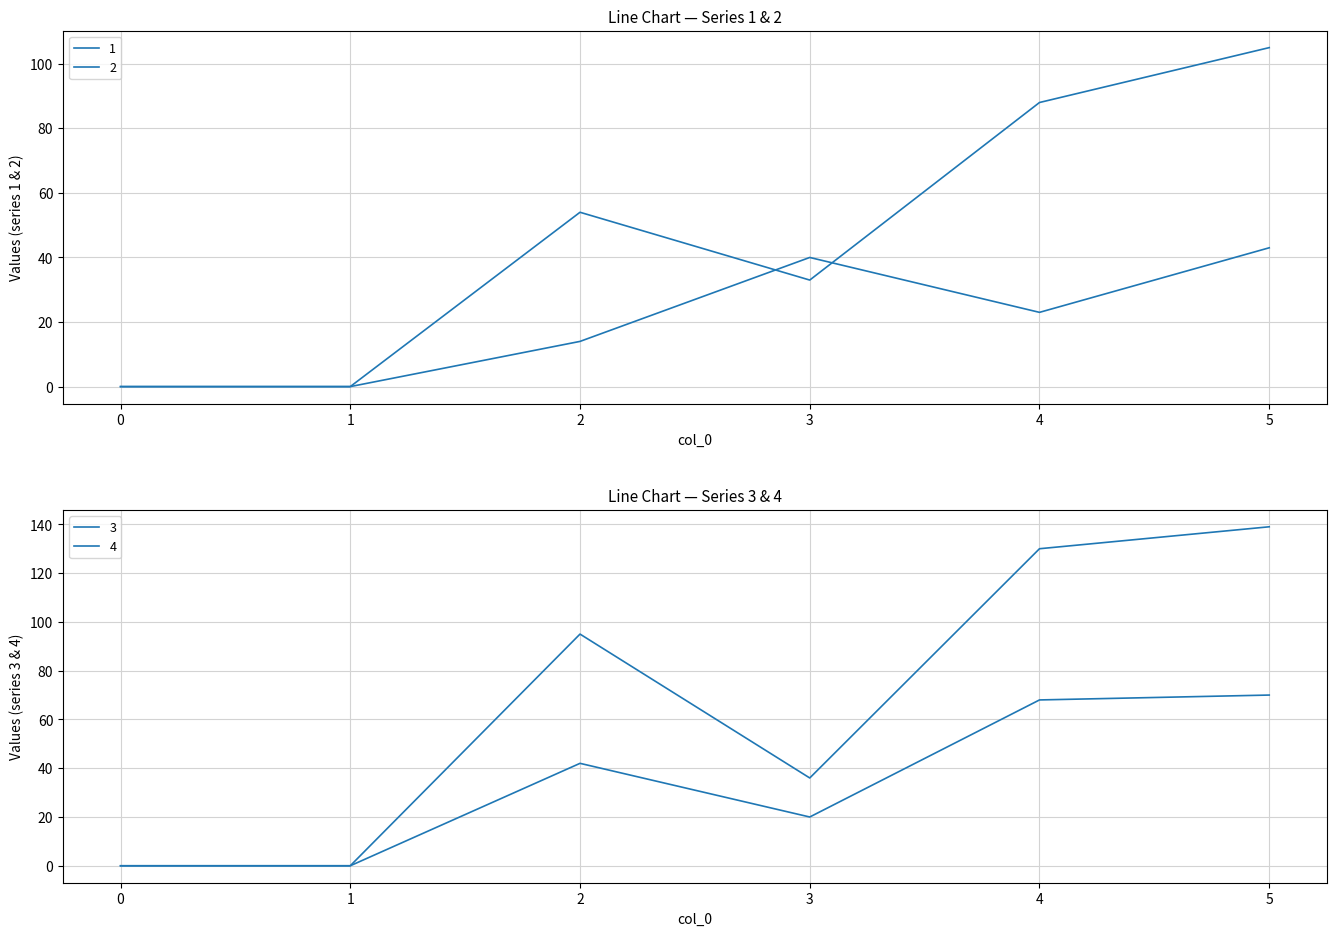

The value of 2 at 0 is 0. True or false?

True